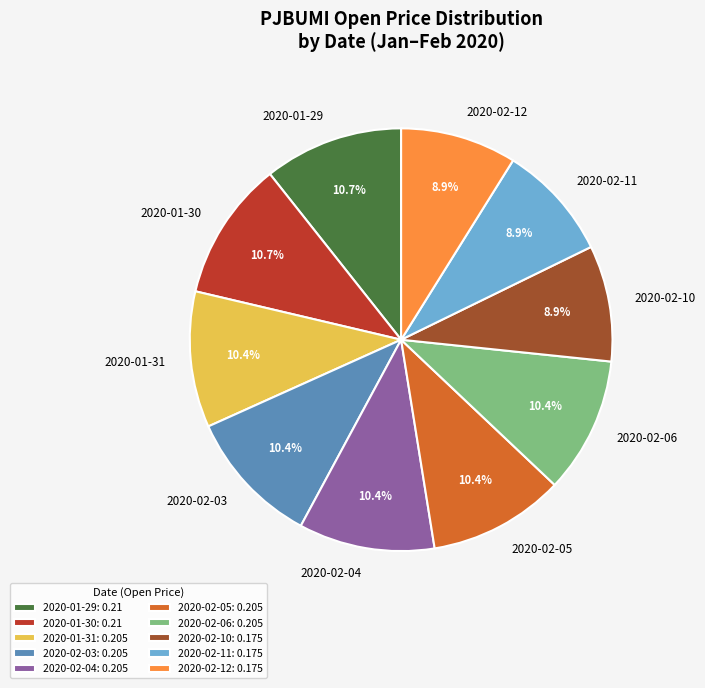

Between 2020-02-04 and 2020-02-10, which is larger?

2020-02-04